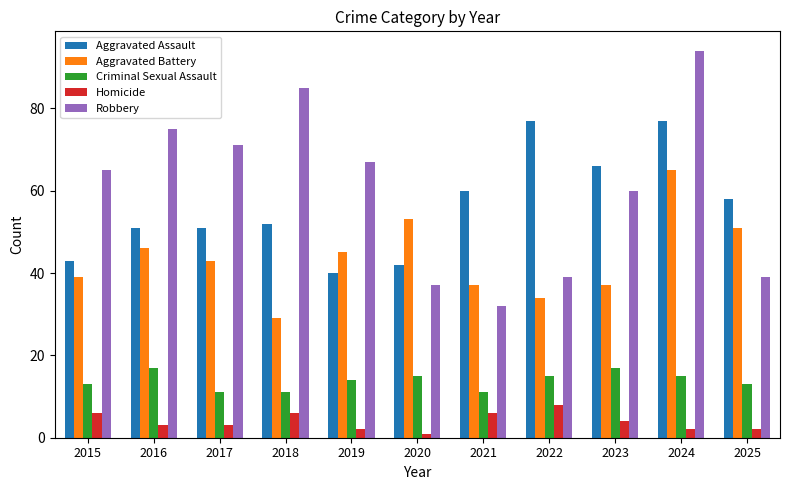

Which series has the largest total across all categories?

Robbery